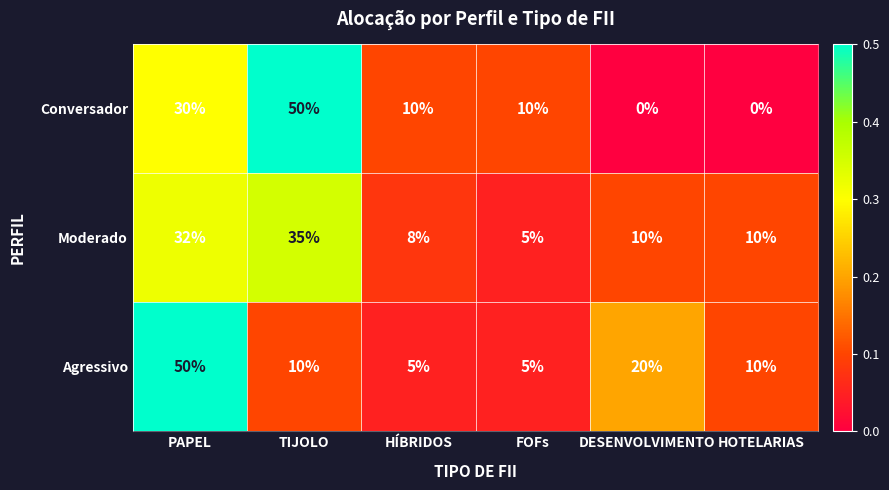

At how many categories does at least one series exceed 0?

6